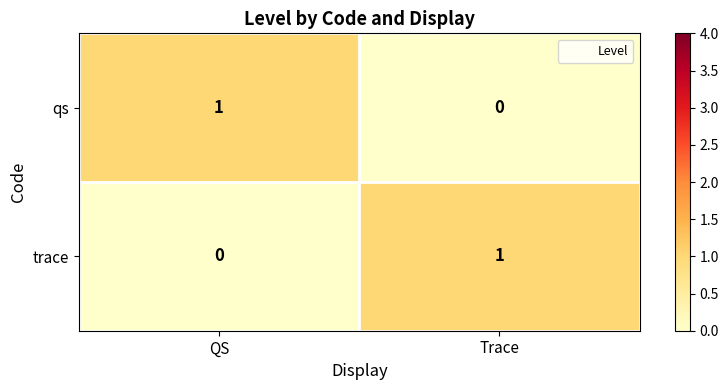

How many categories are shown in the chart?

2